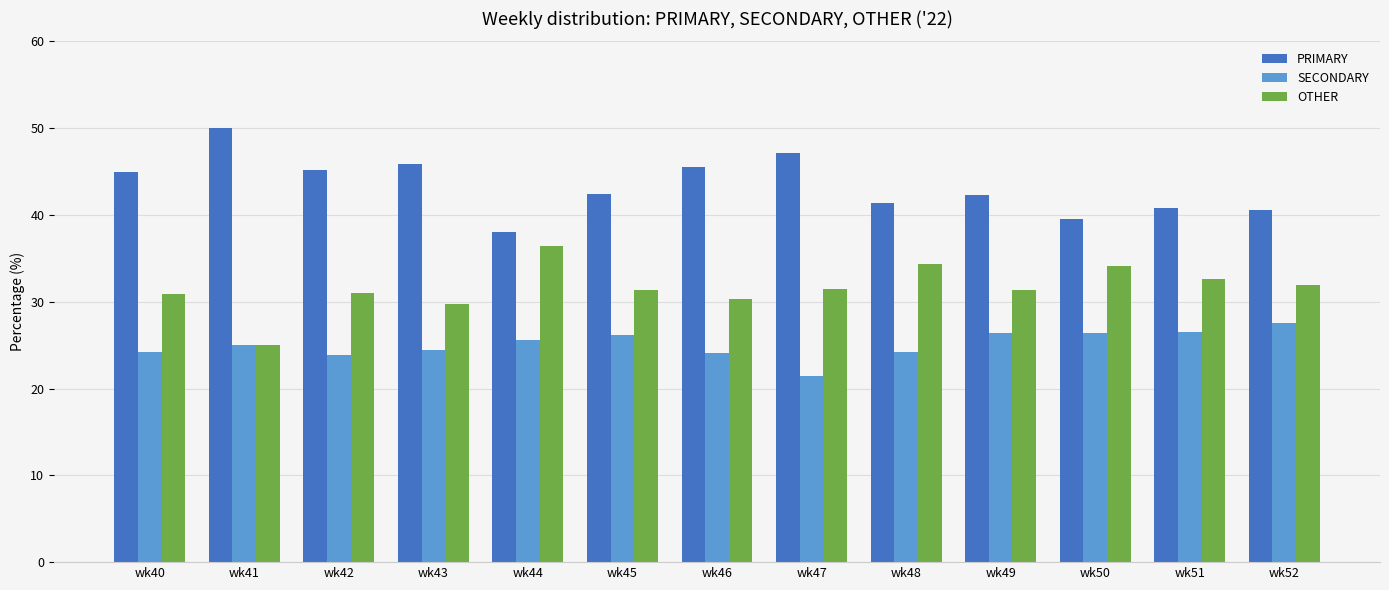

What is the value of the OTHER bar at the 8th from the left?

31.5